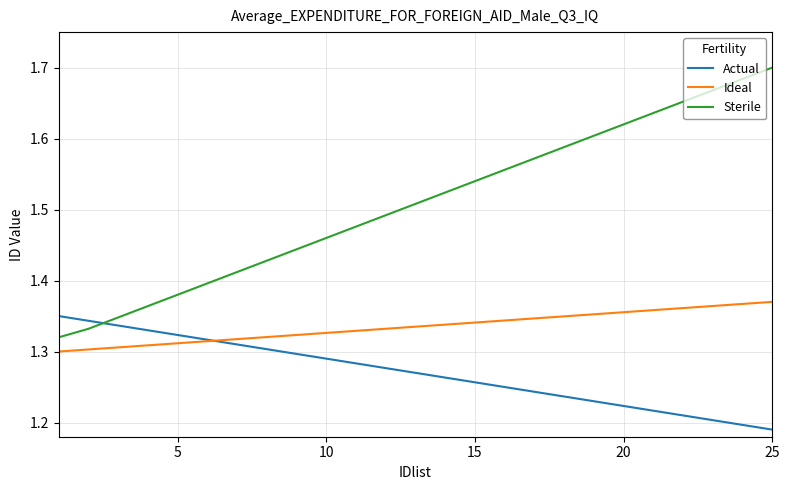

Which series has the largest total across all categories?

Sterile